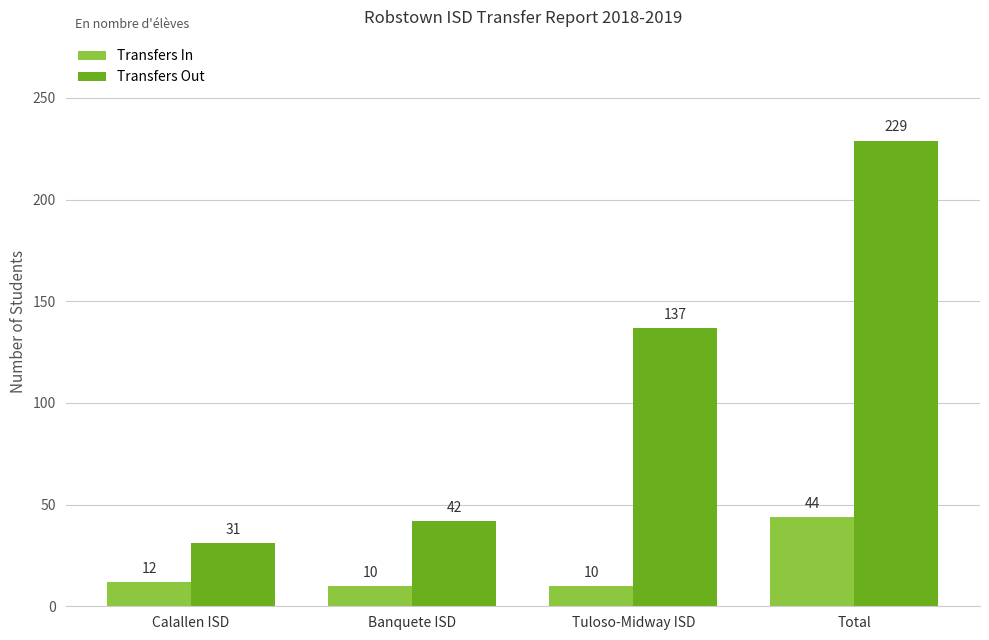

What is the label of the 3rd bar from the left?

Tuloso-Midway ISD